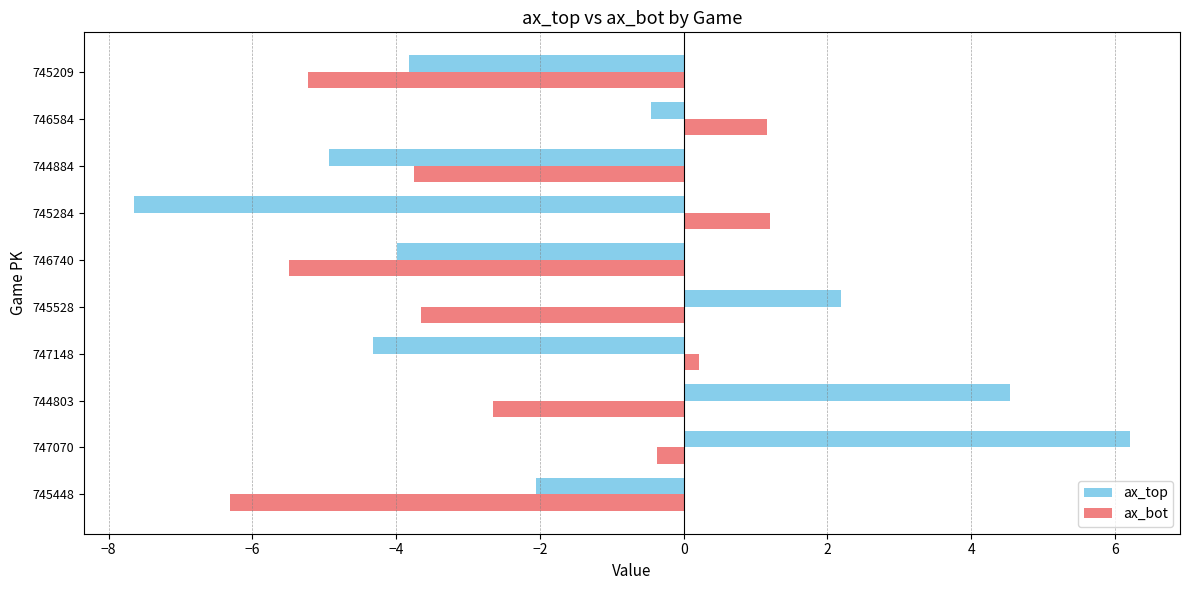

At which label does ax_top reach its minimum?

745284